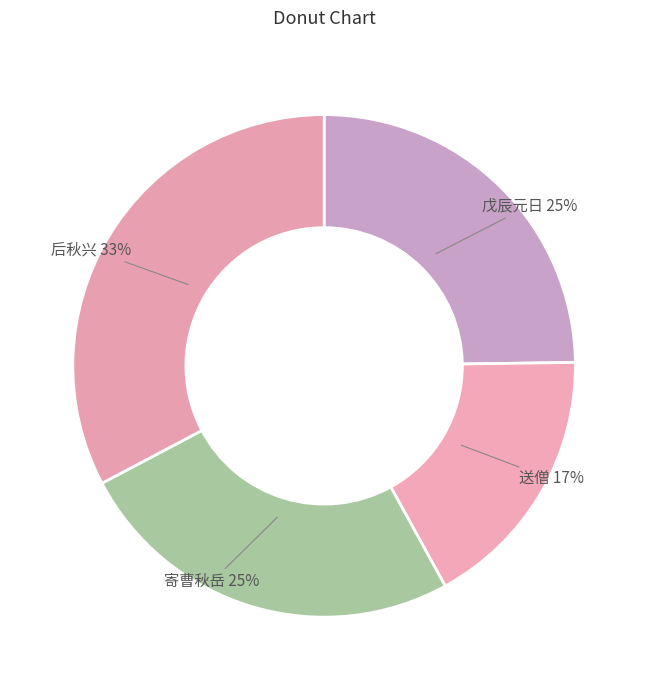

How many slices are in this pie chart?

4